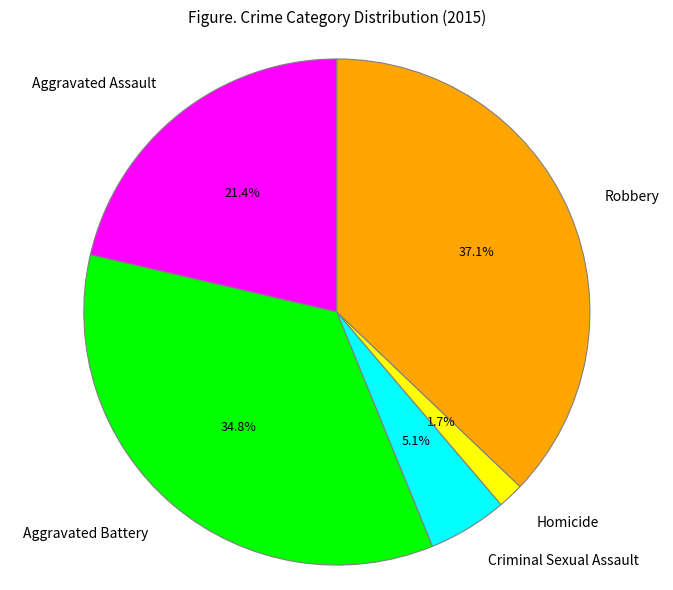

How much of the chart is everything except Criminal Sexual Assault?

94.9%